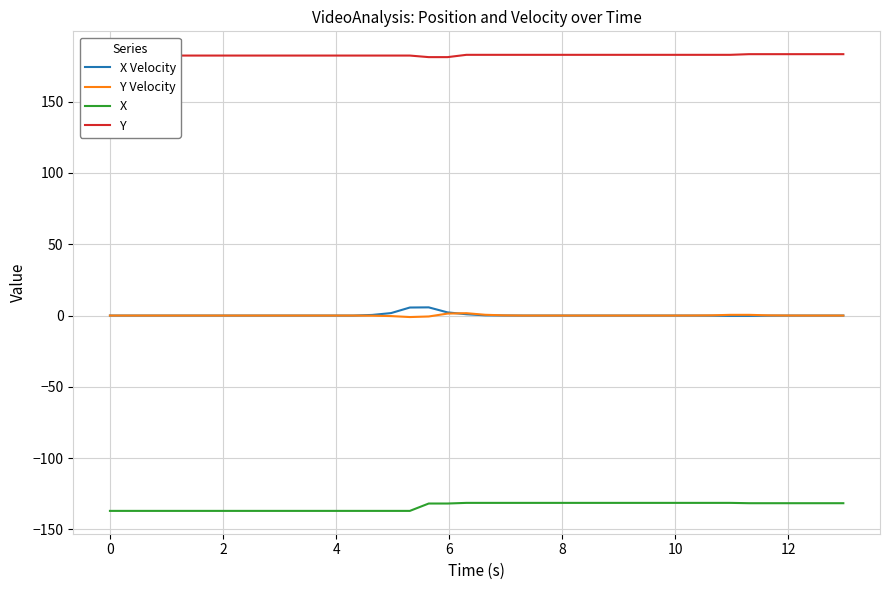

Which series has the largest total across all categories?

Y